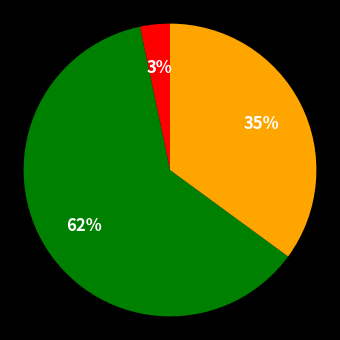

To the nearest percent, what is the average slice percentage?

33%